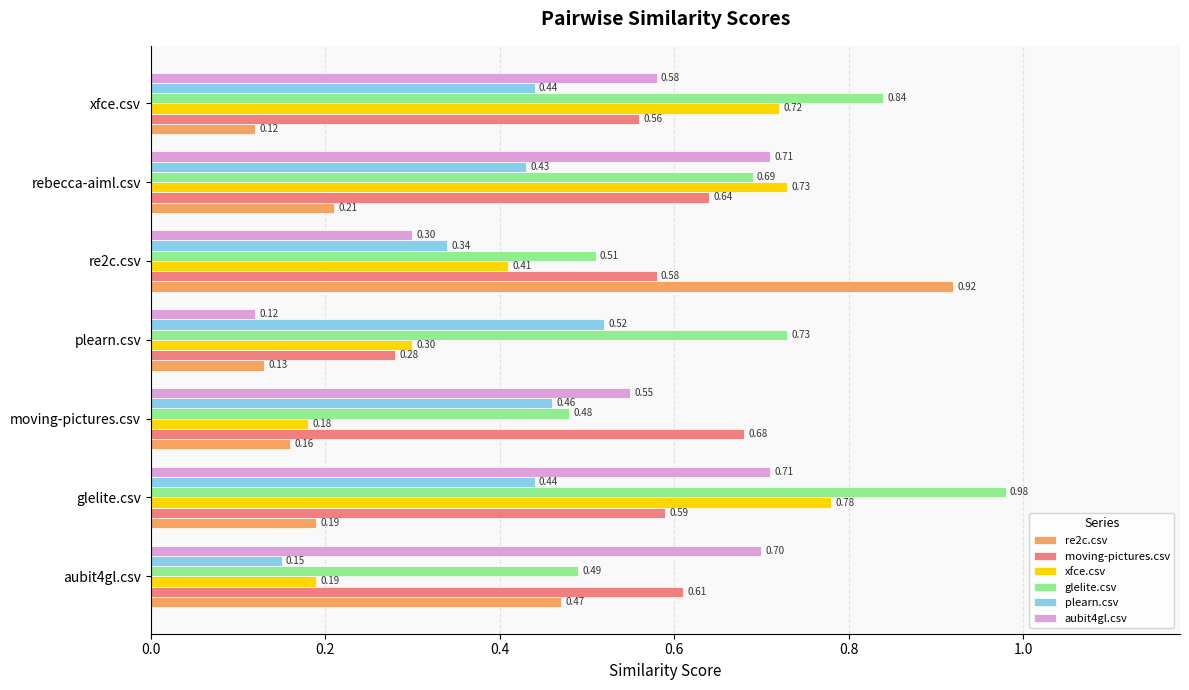

What is the minimum value for moving-pictures.csv?

0.3